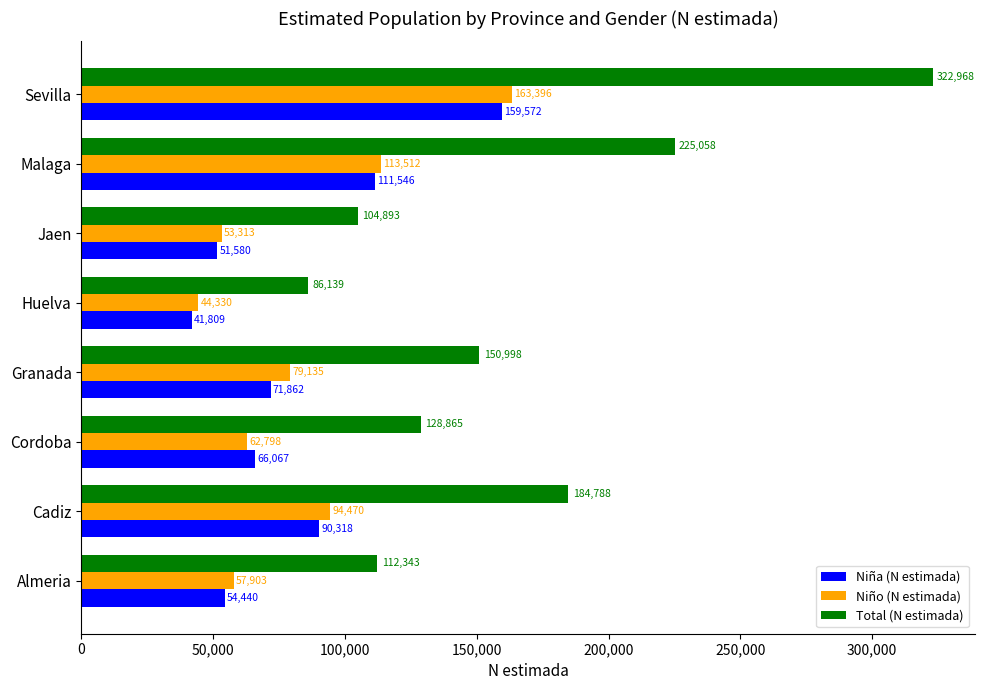

Rank the series at Sevilla from lowest to highest value.

Niña (N estimada), Niño (N estimada), Total (N estimada)